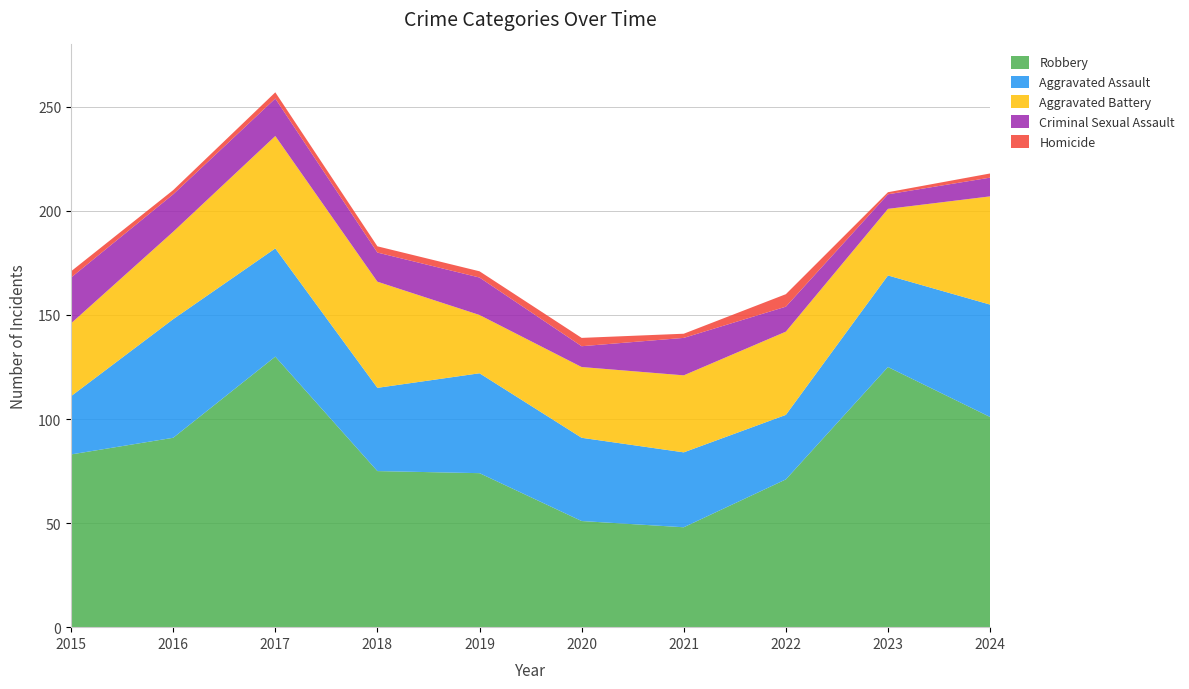

Reading left to right, what are all the values shown in this chart?

Aggravated Assault: 28	57	52	40	48	40	36	31	44	54
Aggravated Battery: 35	42	54	51	28	34	37	40	32	52
Criminal Sexual Assault: 22	18	18	14	18	10	18	12	7	9
Homicide: 3	2	3	3	3	4	2	6	1	2
Robbery: 83	91	130	75	74	51	48	71	125	101